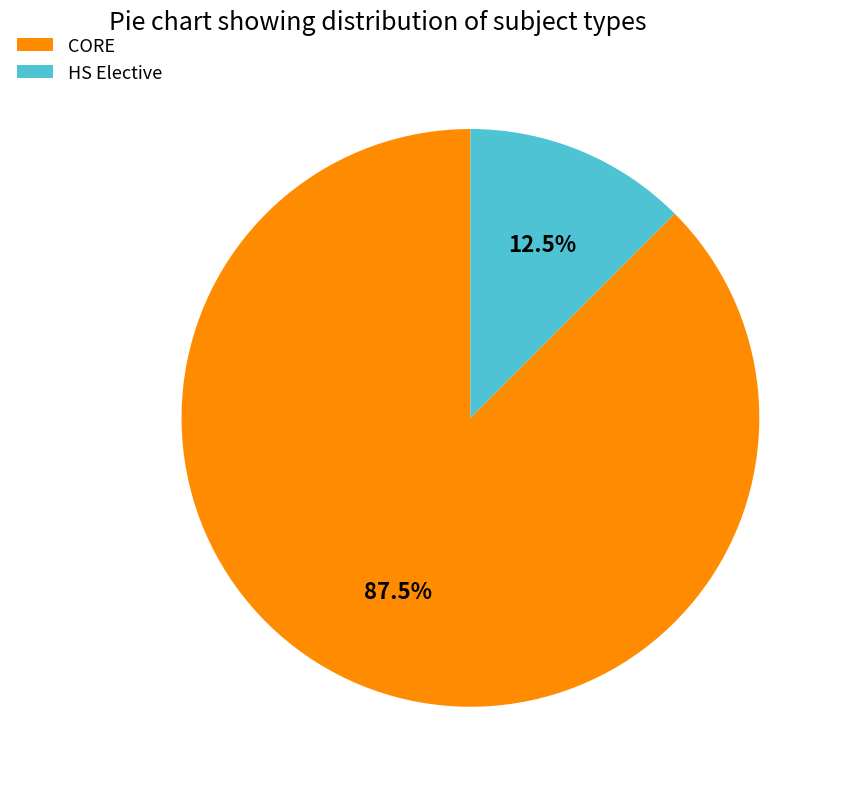

Is the sum of HS Elective and CORE greater than half?

Yes